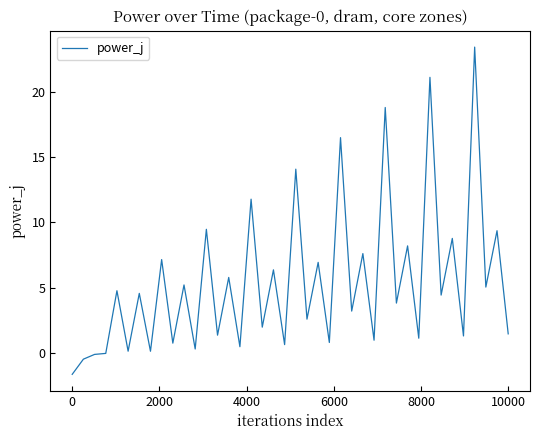

What is the maximum value shown in the chart?

23.4